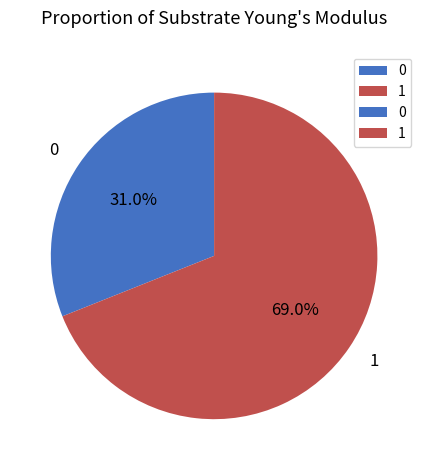

Approximately how many times larger is the value at 1 compared to 0?

2.2